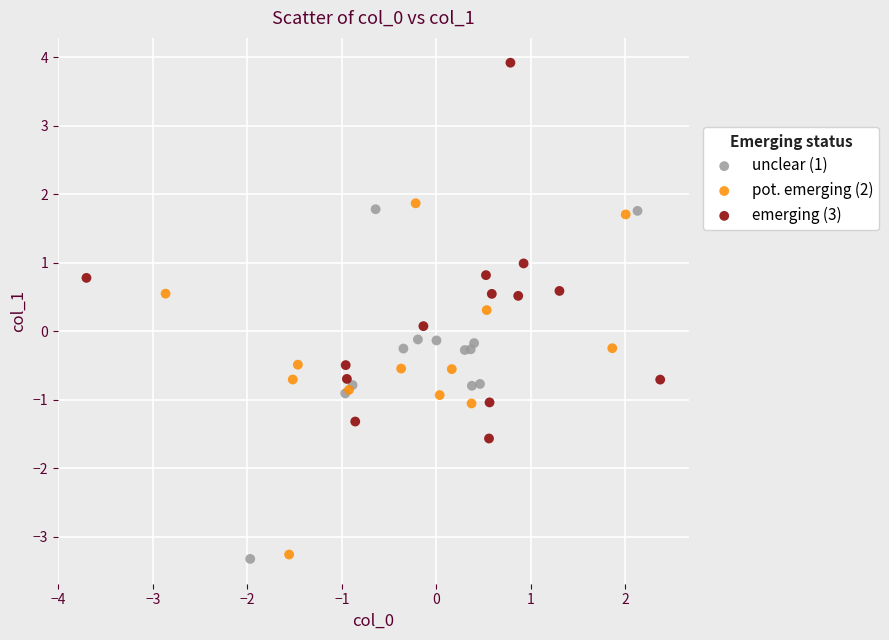

Which series reaches the maximum Y coordinate?

emerging (3)